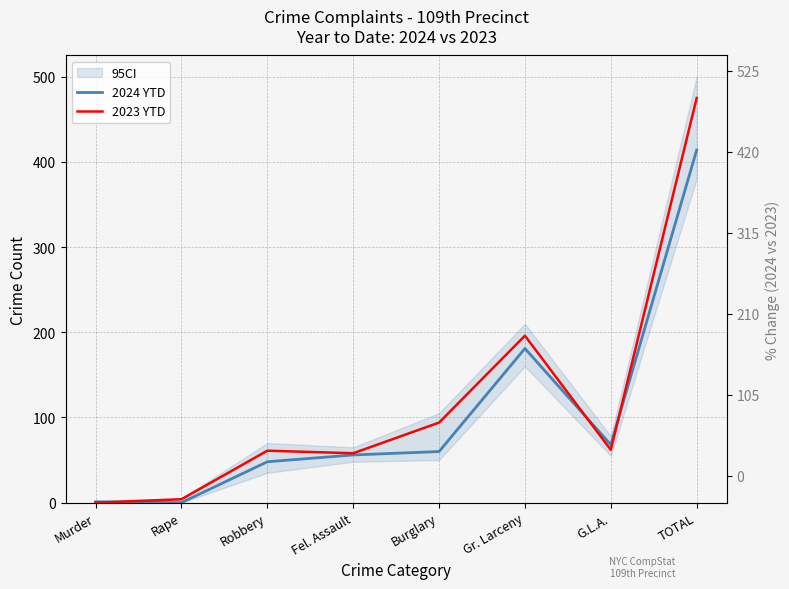

Which category has the highest value across all series?

TOTAL